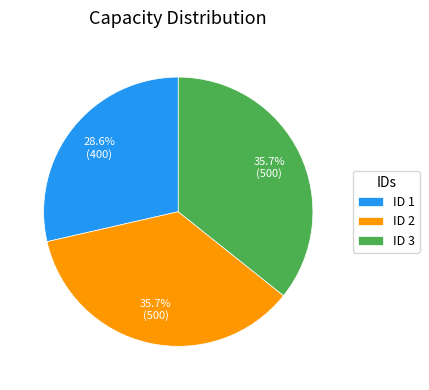

Does any single category account for the majority?

No